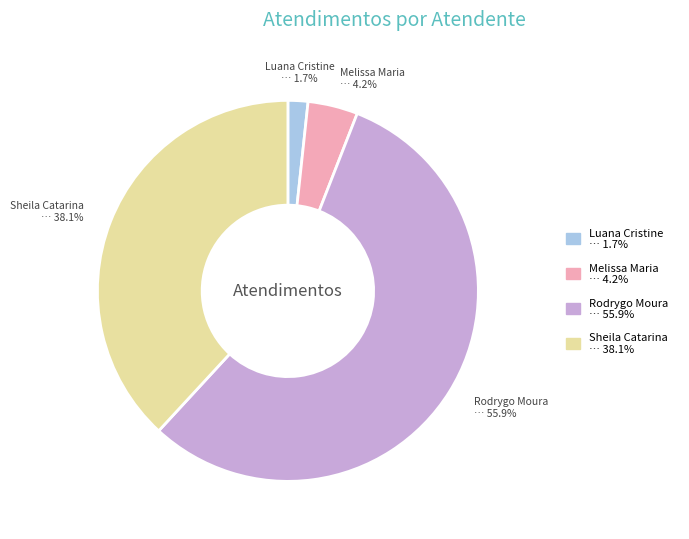

Is there any slice that represents more than half of the pie?

Yes